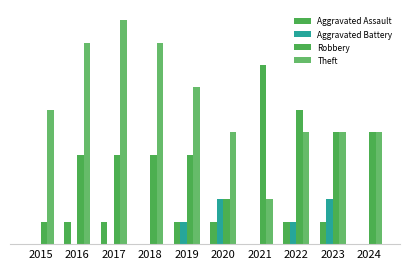

Read the Aggravated Assault value at 2020.

1